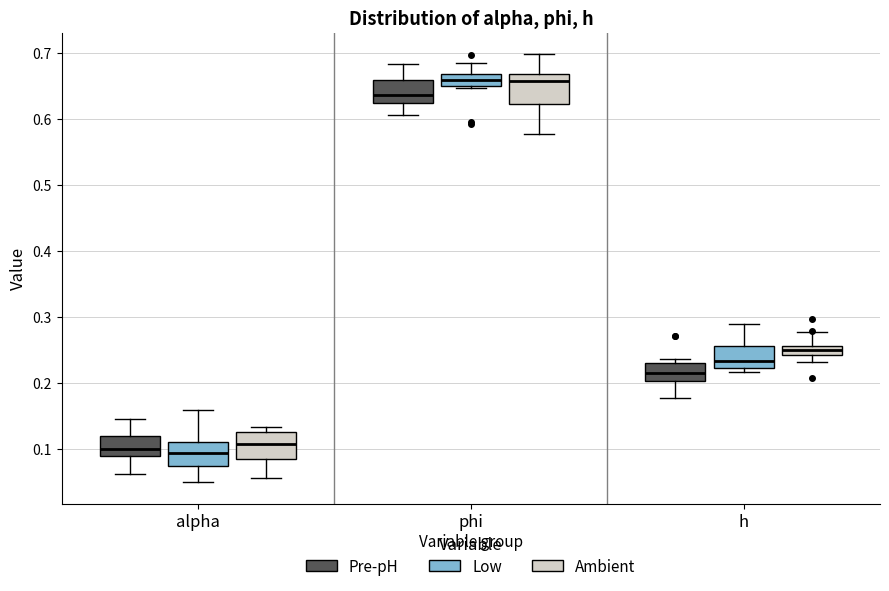

Where does the upper whisker of the box for phi (Ambient) end on the y-axis? The values are not printed on the chart, so give them approximately, as read against the axis.

0.70